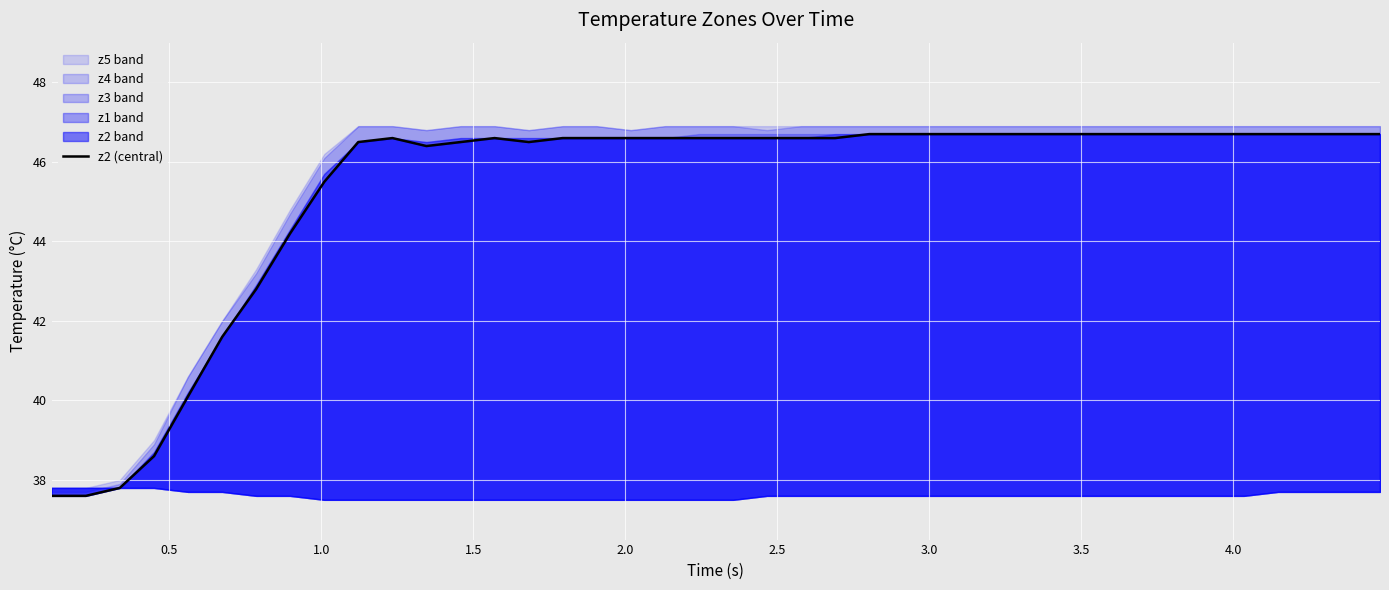

How many interior local peaks (higher than both neighbors) does the data have?

2